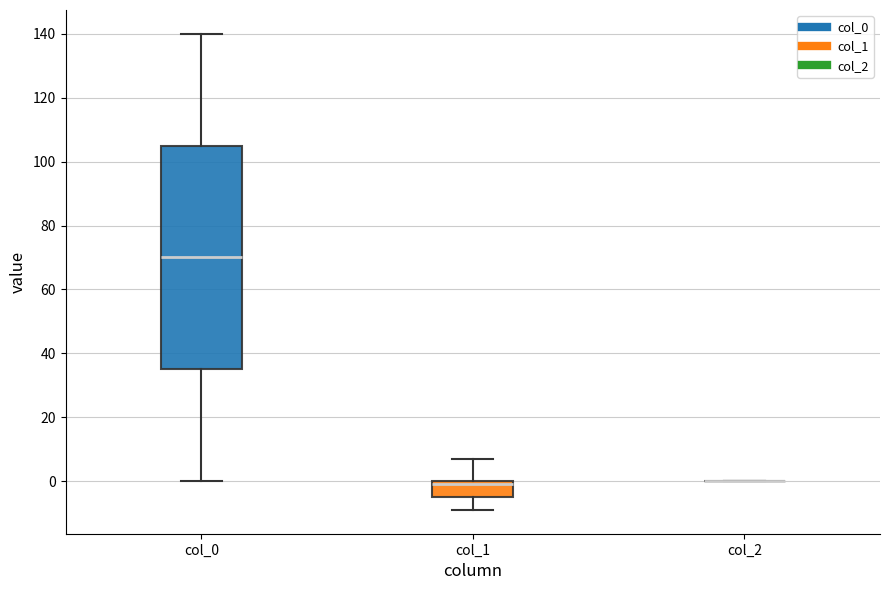

Reading left to right, read every box against the y-axis: the position of its median line, the range the box covers, and the ends of its whiskers. The values are not printed on the chart, so give them approximately, as read against the axis.

col_0: median 70, box 36 to 106, whiskers 0 to 140
col_1: median 0 (just below the box's upper edge), box -4 to 0, whiskers -8 to 8
col_2: box collapsed to a line at 0, whiskers 0 to 0